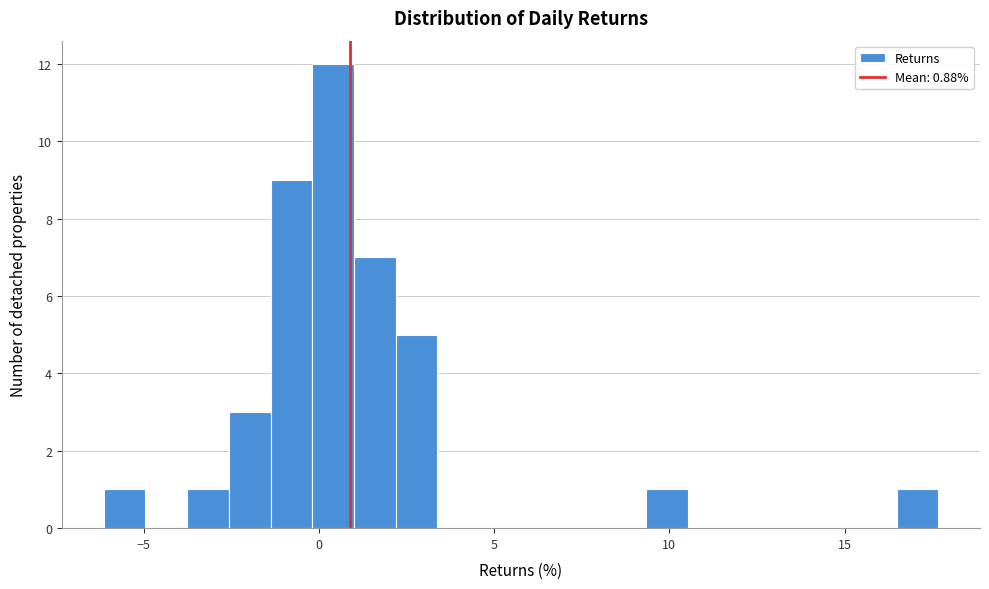

Read against the x-axis, roughly where is the centre of the tallest bar?

0.5